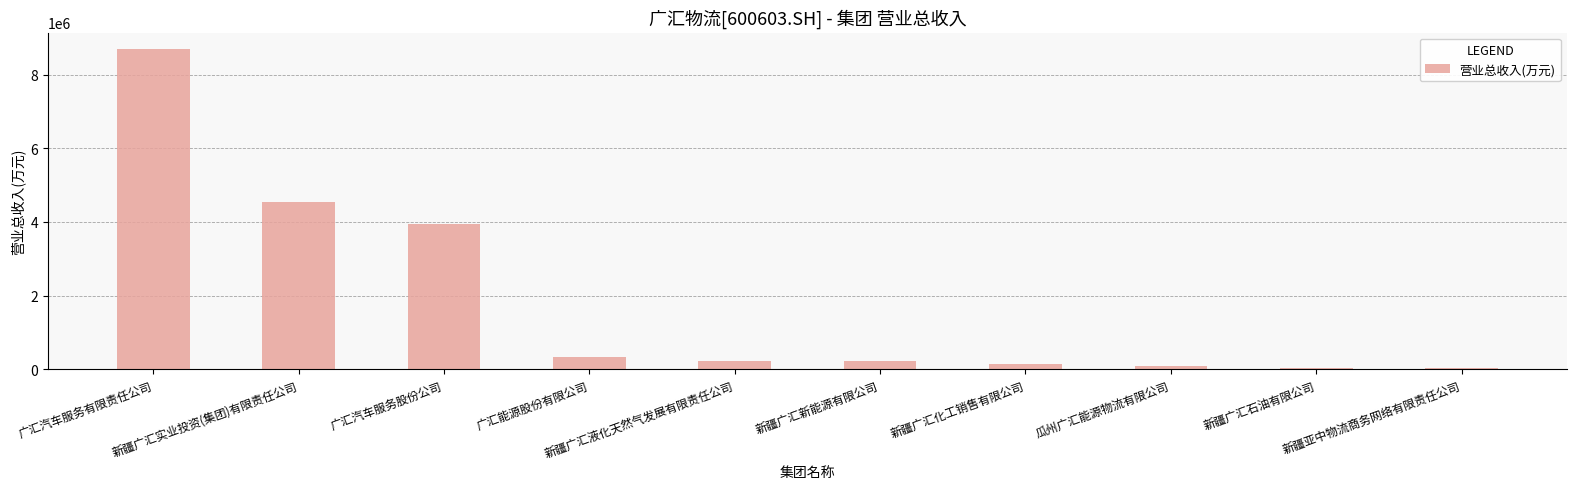

Count the number of data series in this chart.

1